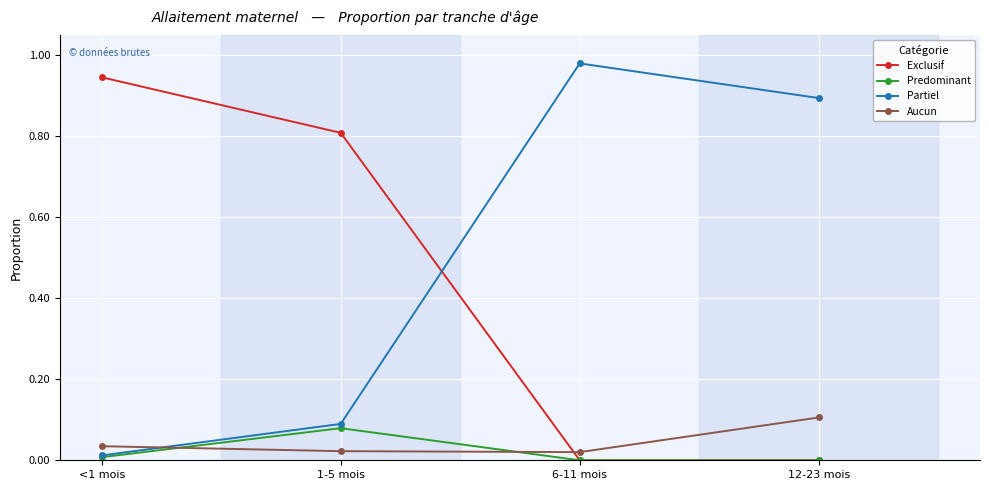

At which label does Predominant reach its peak?

1-5 mois